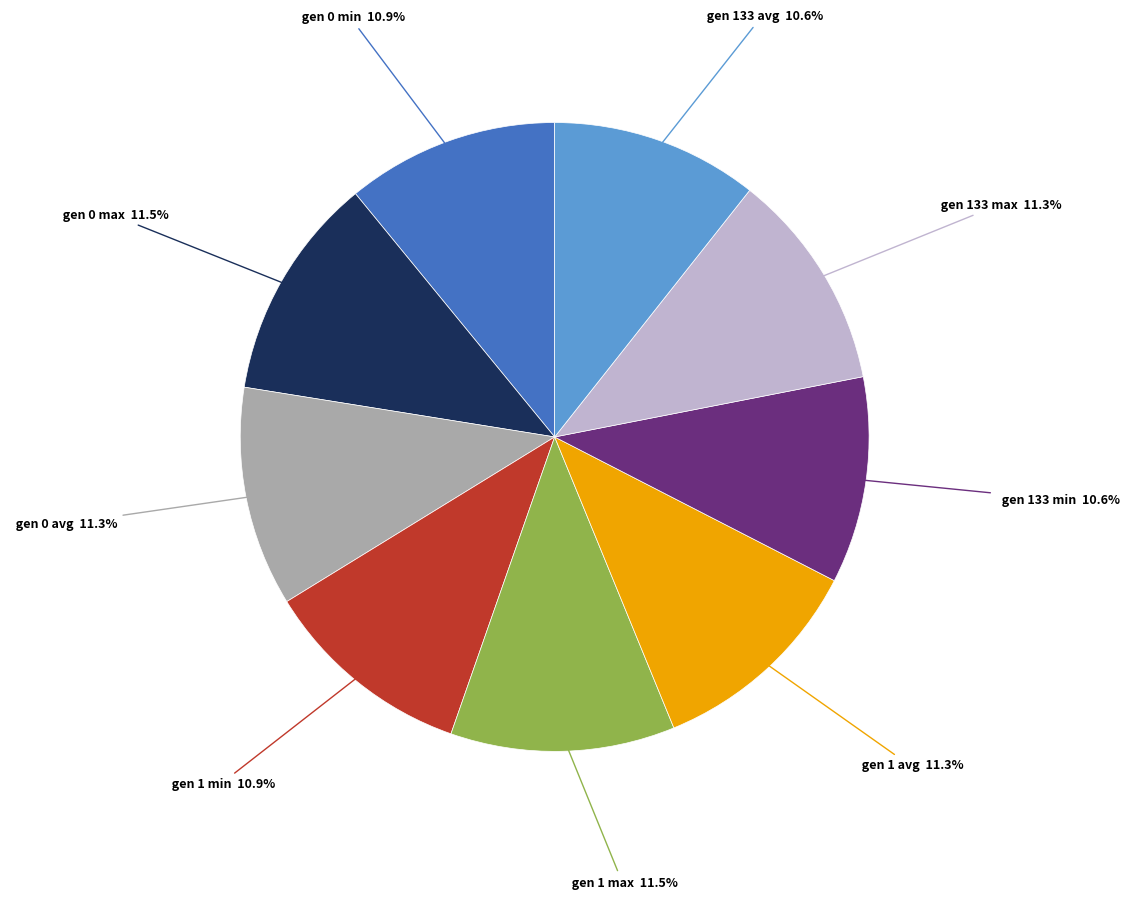

To the nearest percent, what is the average slice percentage?

11%